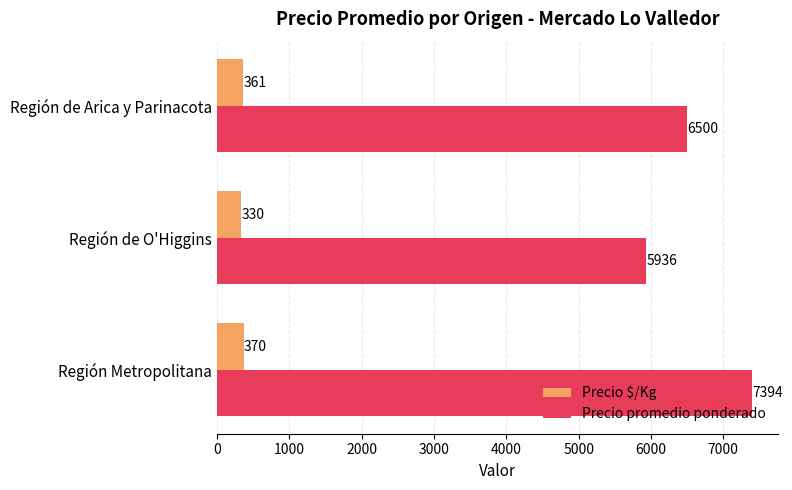

Which series has the largest range (max minus min)?

Precio promedio ponderado